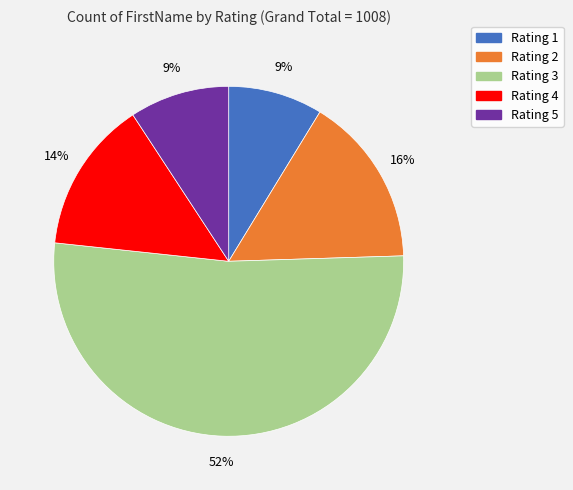

To the nearest percent, what is the average slice percentage?

20%